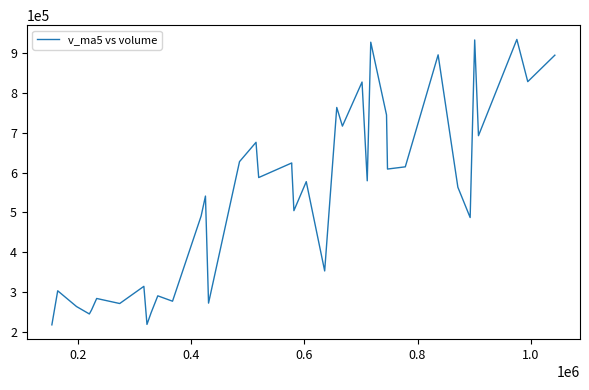

What is the minimum value shown in the chart?

218693.9